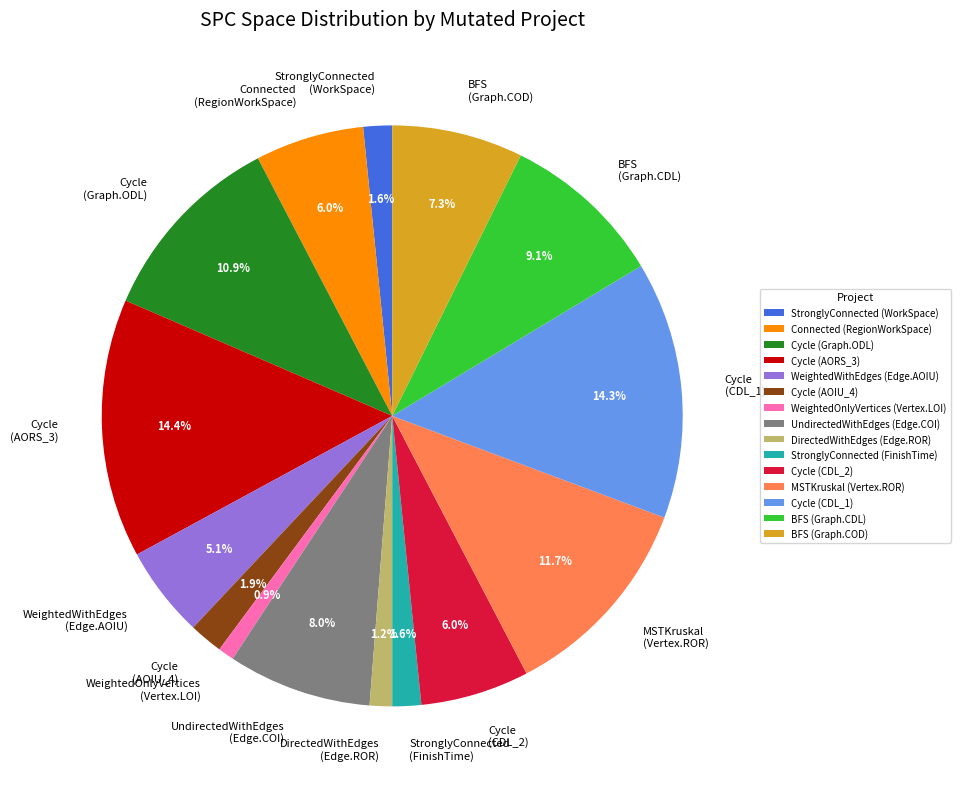

What is the total percentage of BFS (Graph.COD) and DirectedWithEdges (Edge.ROR)?

8.5%